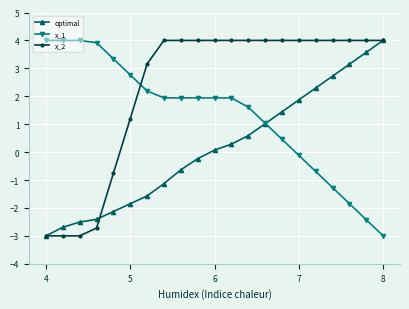

After their last crossing, which series has the higher values: x_2 or x_1?

x_2